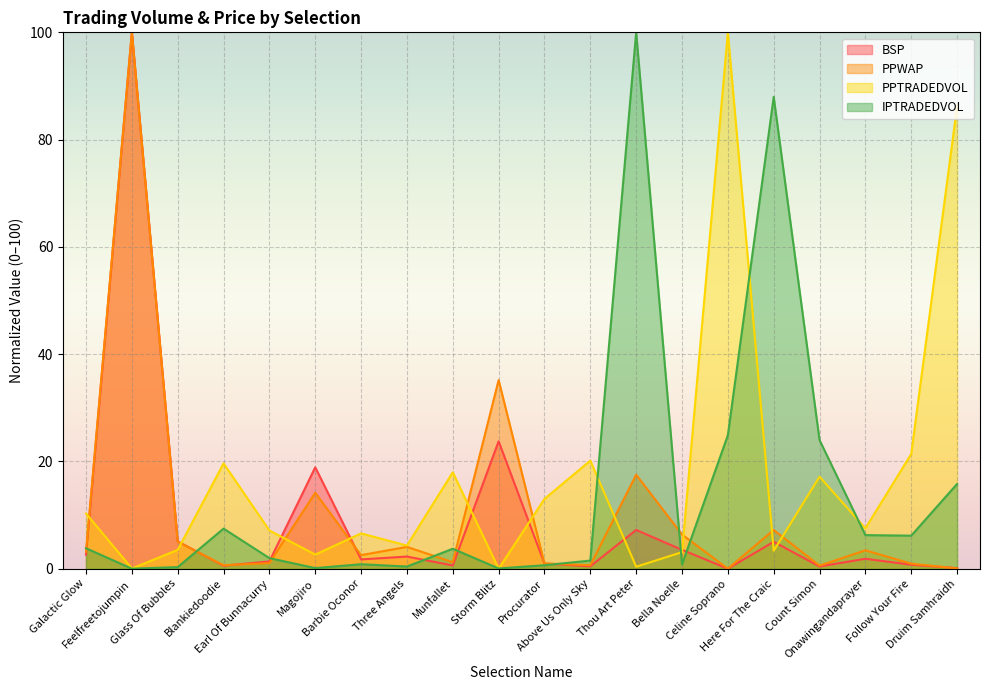

Reading right to left, extract all data points from this chart.

BSP: Druim Samhraidh=0.1	Follow Your Fire=0.7	Onawingandaprayer=1.9	Count Simon=0.4	Here For The Craic=5.0	Celine Soprano=0.0	Bella Noelle=3.5	Thou Art Peter=7.2	Above Us Only Sky=0.4	Procurator=1.0	Storm Blitz=23.8	Munfallet=0.6	Three Angels=2.3	Barbie Oconor=1.7	Magojiro=18.9	Earl Of Bunnacurry=1.4	Blankiedoodie=0.6	Glass Of Bubbles=5.1	Feelfreetojumpin=100.0	Galactic Glow=2.6
PPWAP: Druim Samhraidh=0.0	Follow Your Fire=0.9	Onawingandaprayer=3.4	Count Simon=0.6	Here For The Craic=7.2	Celine Soprano=0.0	Bella Noelle=6.4	Thou Art Peter=17.5	Above Us Only Sky=0.6	Procurator=1.0	Storm Blitz=35.2	Munfallet=1.2	Three Angels=4.1	Barbie Oconor=2.5	Magojiro=14.2	Earl Of Bunnacurry=1.0	Blankiedoodie=0.6	Glass Of Bubbles=5.0	Feelfreetojumpin=100.0	Galactic Glow=3.2
PPTRADEDVOL: Druim Samhraidh=86.2	Follow Your Fire=21.4	Onawingandaprayer=7.5	Count Simon=17.2	Here For The Craic=3.3	Celine Soprano=100.0	Bella Noelle=3.1	Thou Art Peter=0.4	Above Us Only Sky=20.2	Procurator=13.0	Storm Blitz=0.0	Munfallet=18.0	Three Angels=4.3	Barbie Oconor=6.6	Magojiro=2.6	Earl Of Bunnacurry=7.1	Blankiedoodie=19.6	Glass Of Bubbles=3.5	Feelfreetojumpin=0.0	Galactic Glow=10.3
IPTRADEDVOL: Druim Samhraidh=15.8	Follow Your Fire=6.2	Onawingandaprayer=6.3	Count Simon=24.0	Here For The Craic=88.0	Celine Soprano=24.9	Bella Noelle=0.8	Thou Art Peter=100.0	Above Us Only Sky=1.5	Procurator=0.6	Storm Blitz=0.0	Munfallet=3.7	Three Angels=0.4	Barbie Oconor=0.8	Magojiro=0.1	Earl Of Bunnacurry=2.0	Blankiedoodie=7.5	Glass Of Bubbles=0.3	Feelfreetojumpin=0.0	Galactic Glow=3.8